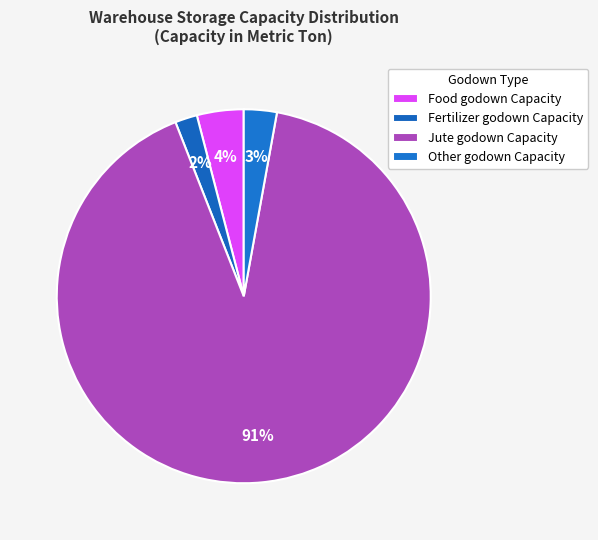

To the nearest percent, what percentage of the pie is Other godown Capacity?

3%